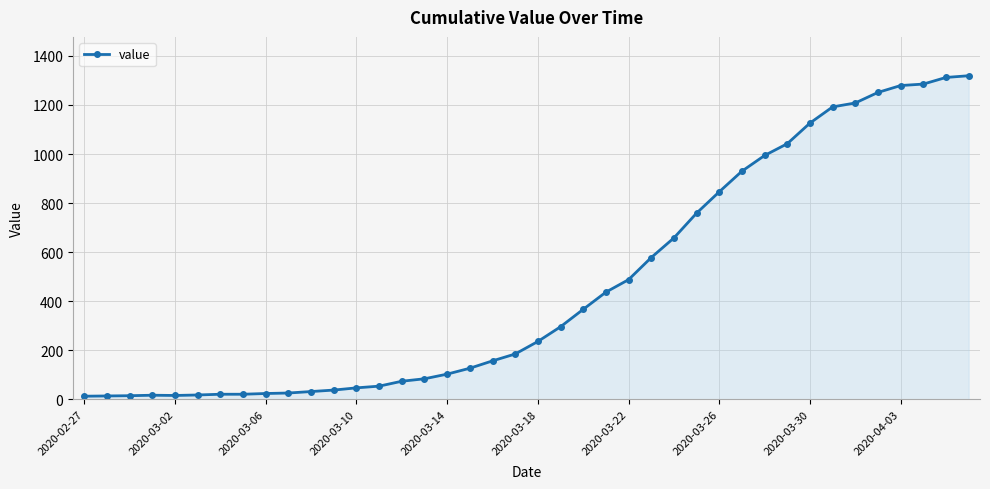

What is the greatest value displayed?

1319